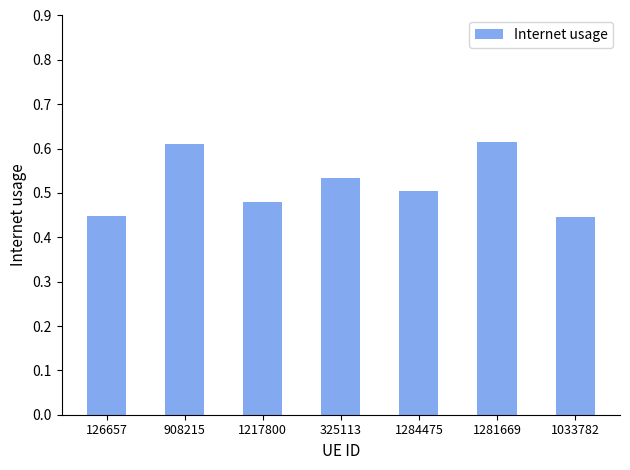

Are the bars grouped side by side (vs. stacked)?

No